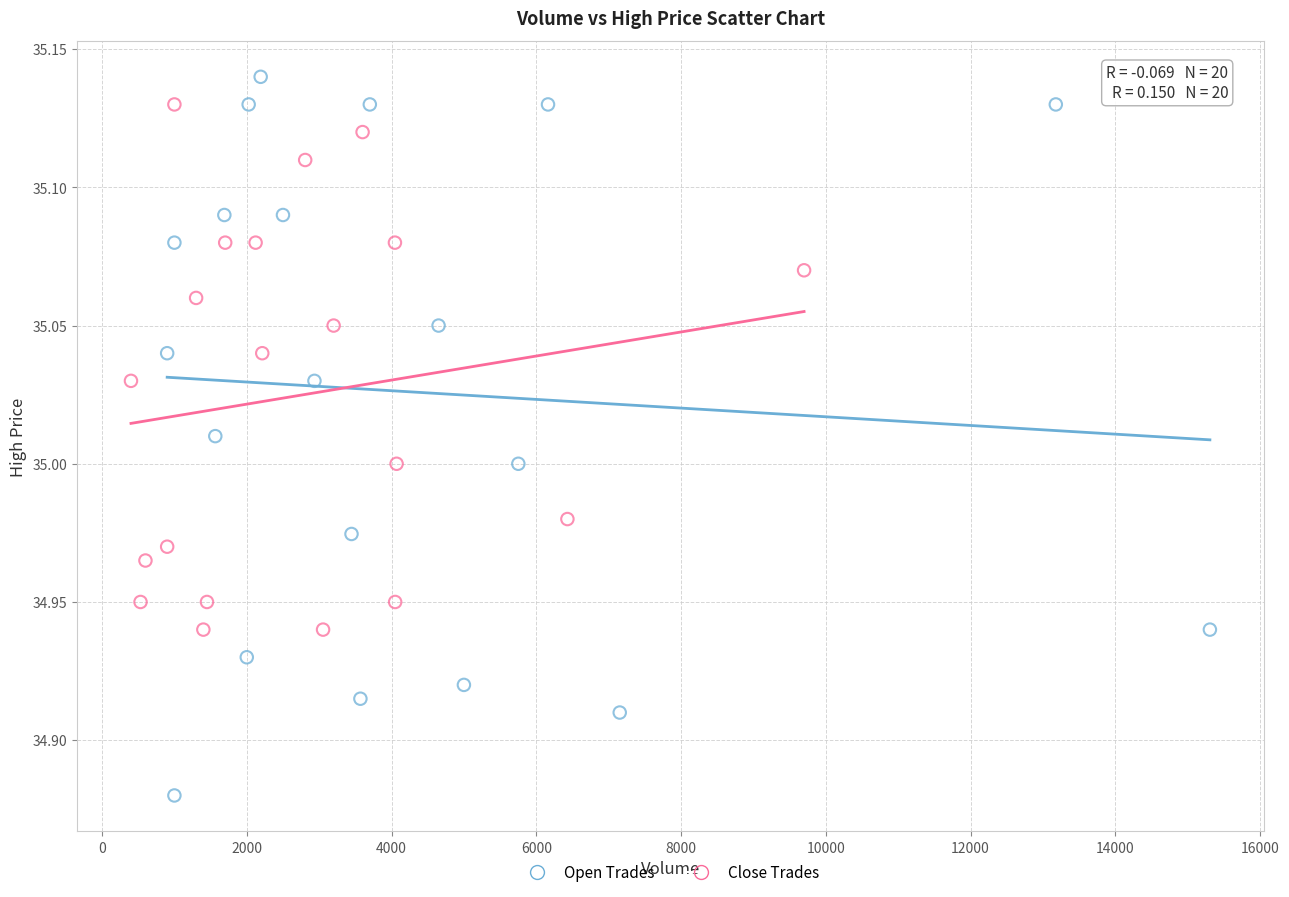

Which series reaches the minimum Y coordinate?

Open Trades